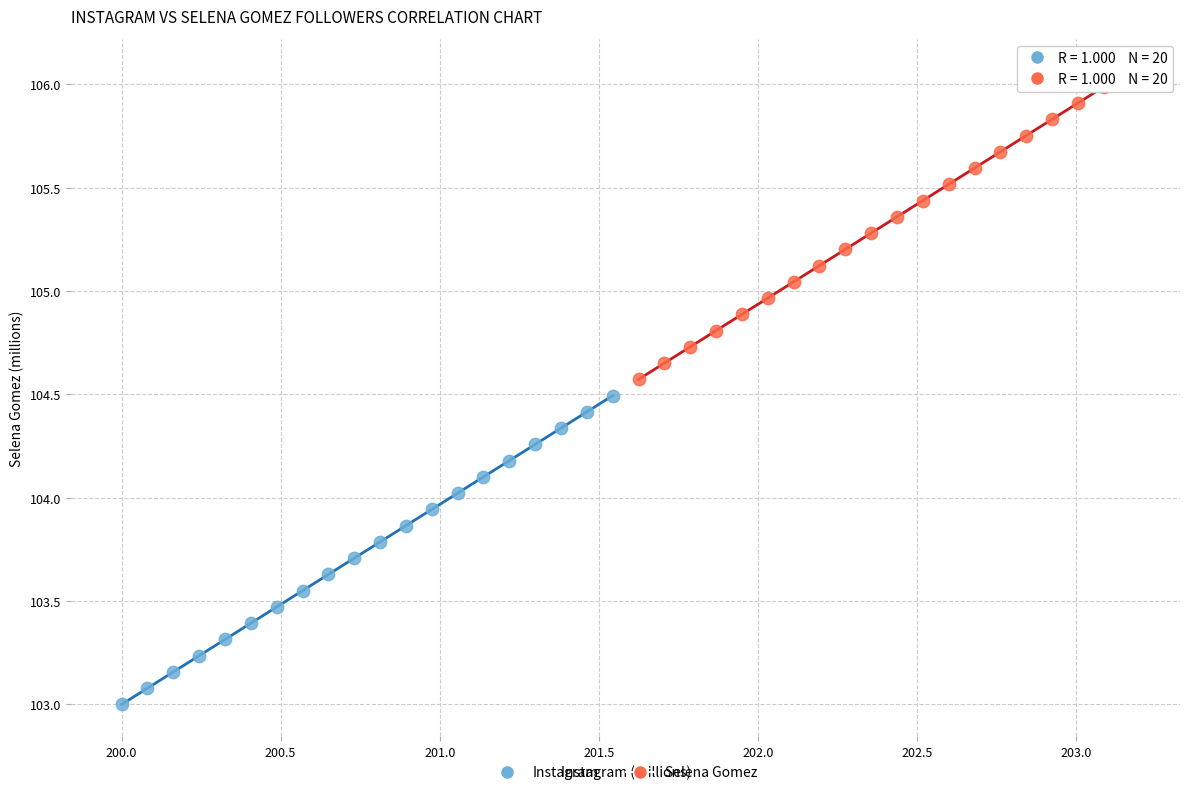

Which series reaches the maximum Y coordinate?

Selena Gomez